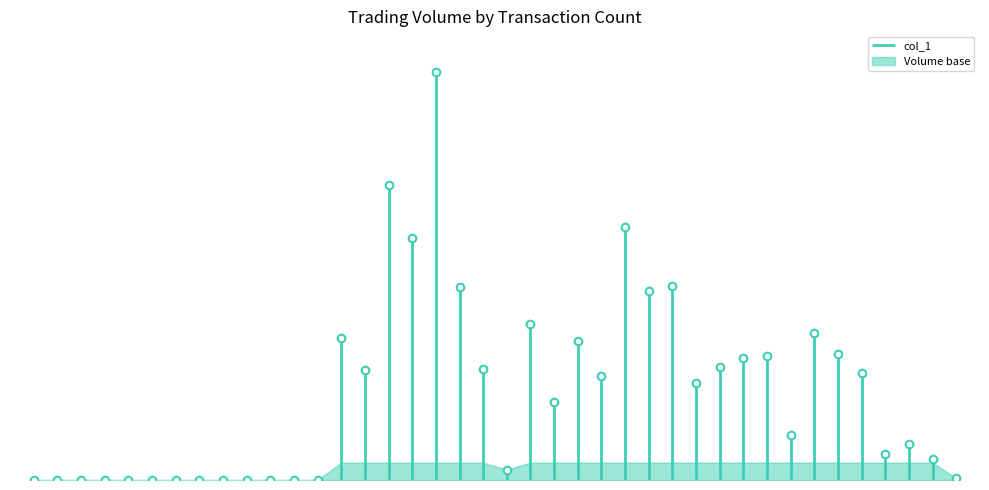

What is the change in value from 0 to 5?

+309000